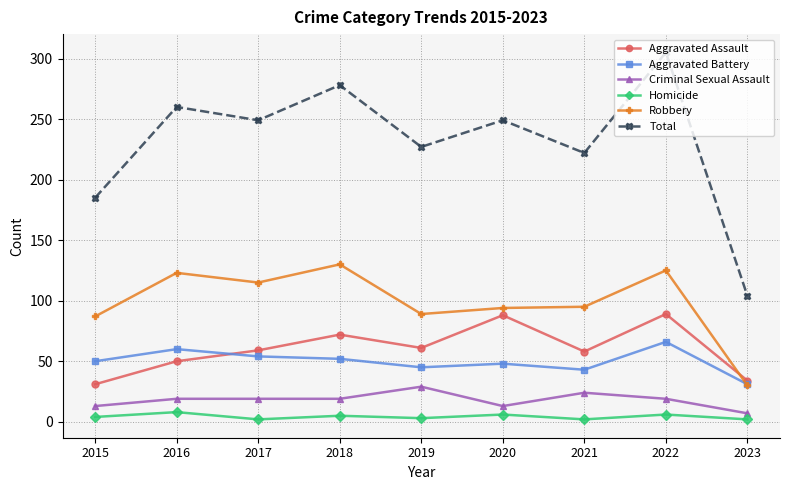

What is the total value across all series at 2017?

498